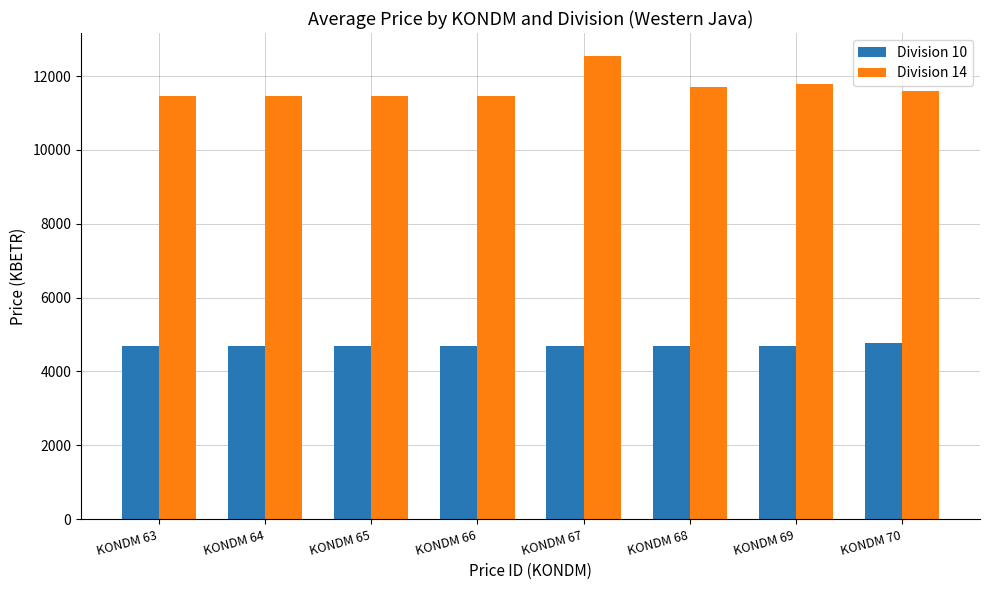

What are all the series names shown in the legend?

Division 10, Division 14